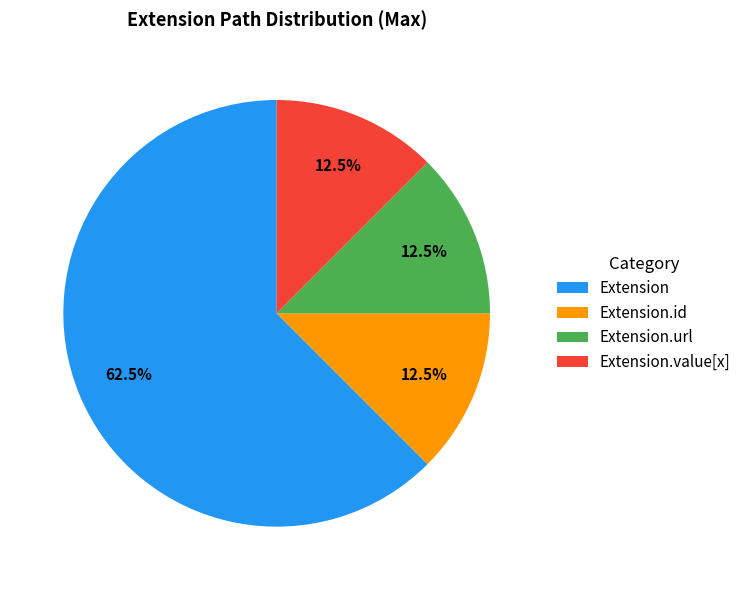

Is the sum of Extension.url and Extension greater than half?

Yes